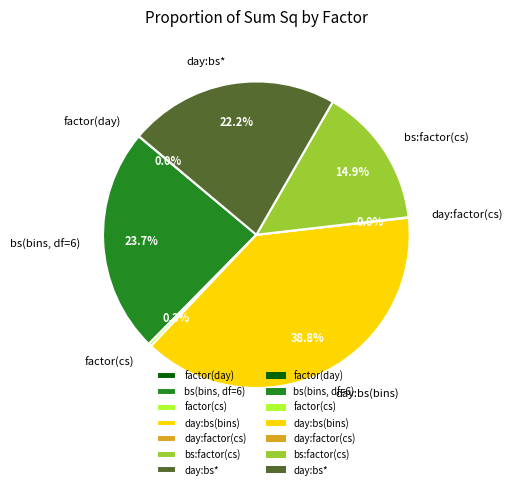

Is there any slice that represents more than half of the pie?

No